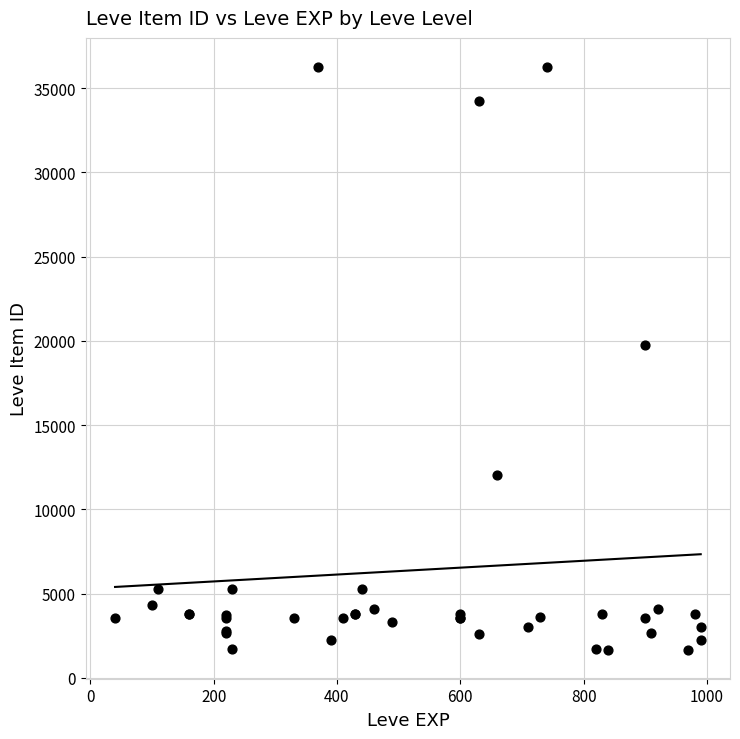

What Y value in the scatter plot is closest to 18967?

19744